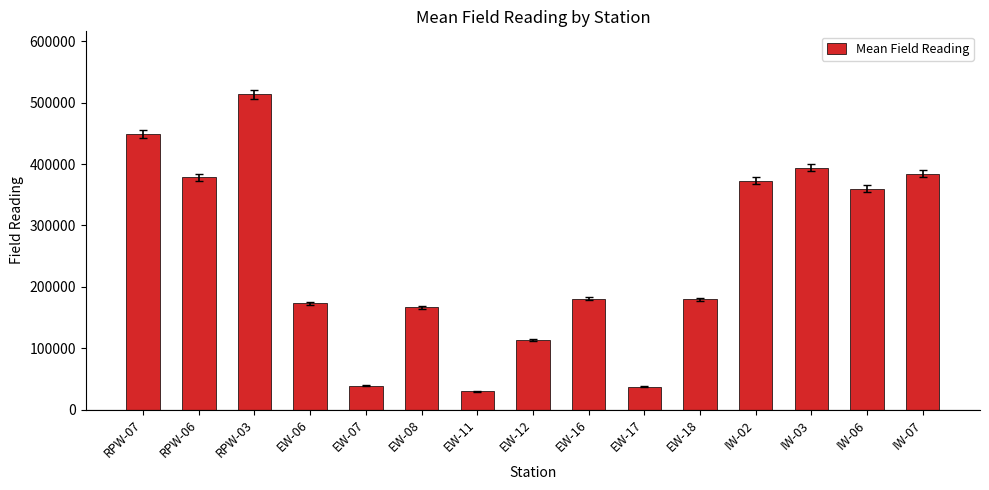

Where is the data nearest to the value 271613?

IW-06